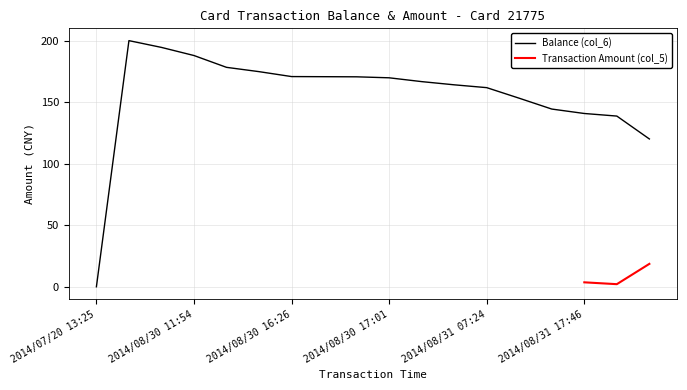

The chart shows a value of 166.7 at 2014/08/30 18:15. True or false?

True